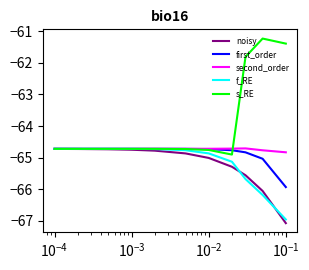

Which series has the largest range (max minus min)?

s_RE